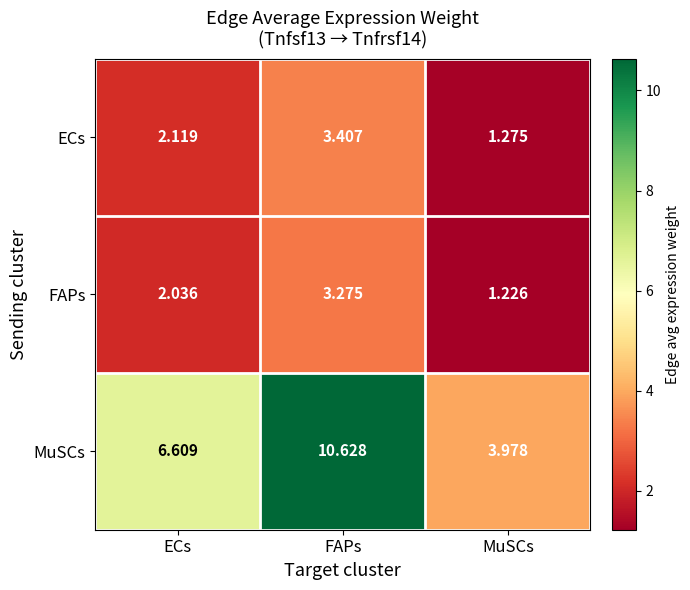

How many categories are shown in the chart?

3